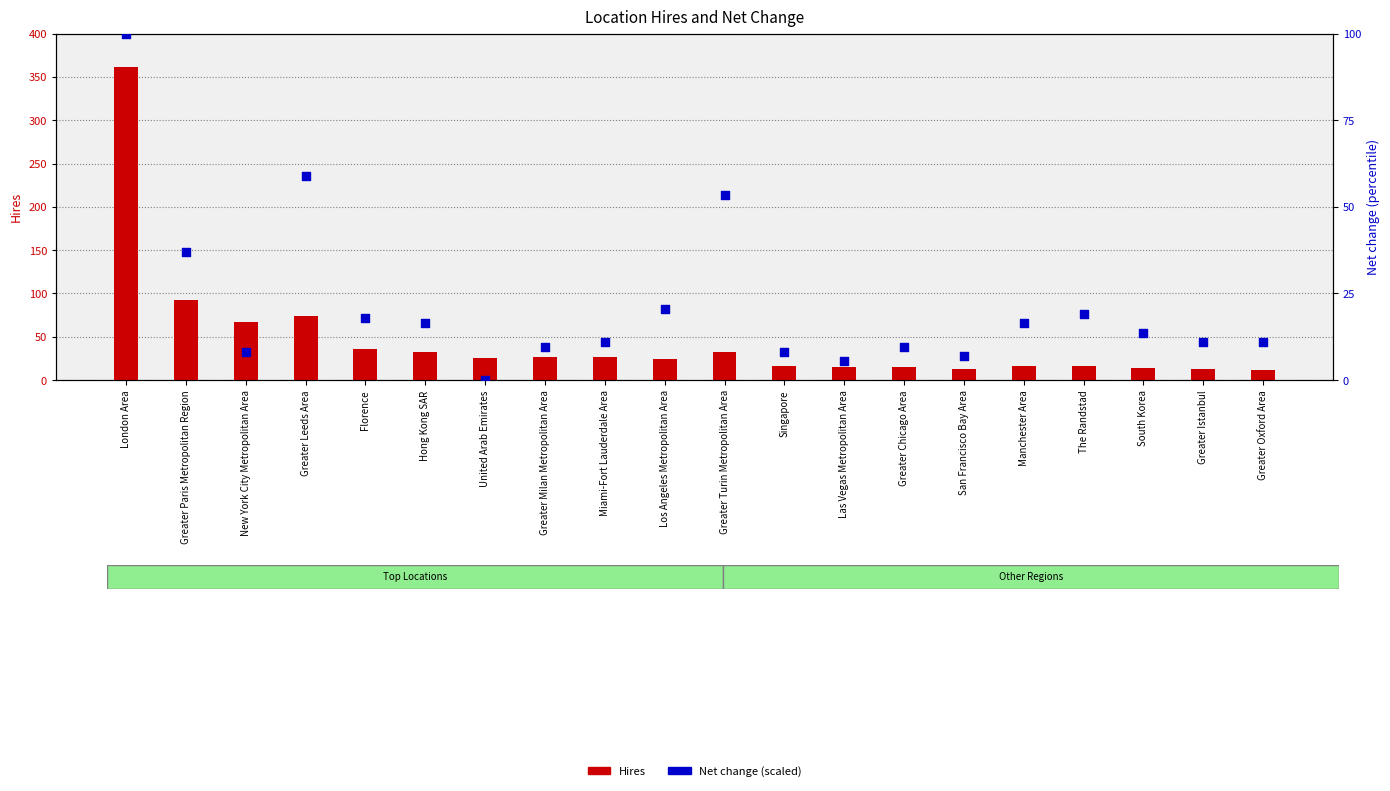

At how many categories does at least one series exceed 38?

5